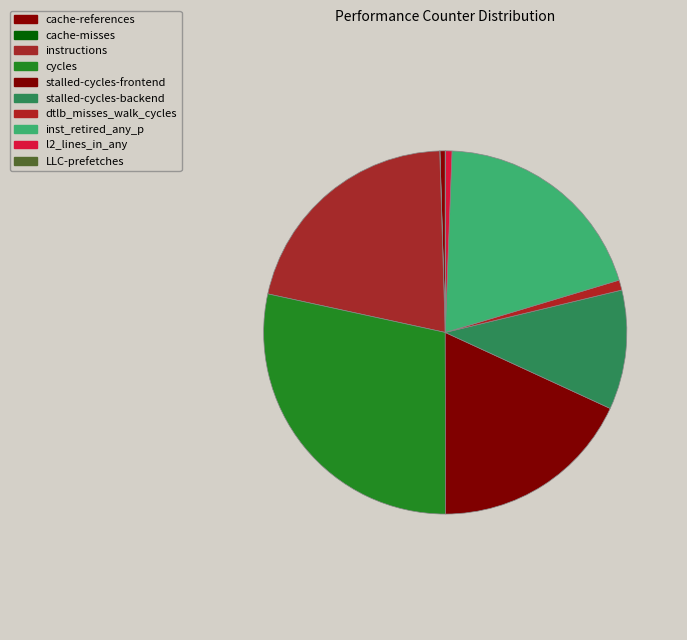

How many slices are in this pie chart?

10